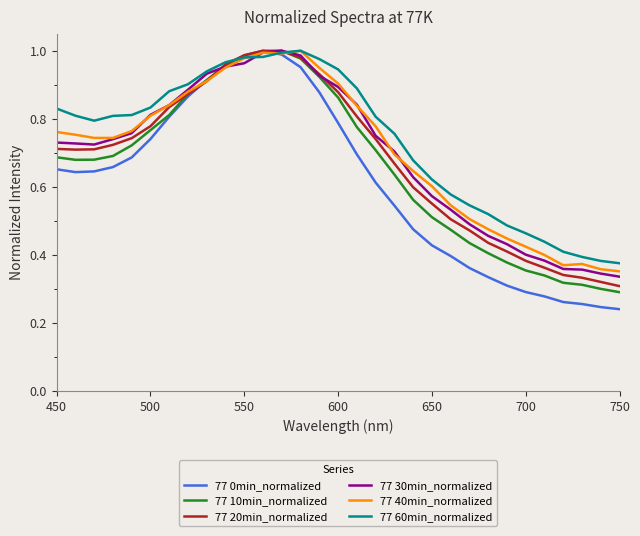

Is this an area chart (filled region under the line)?

No